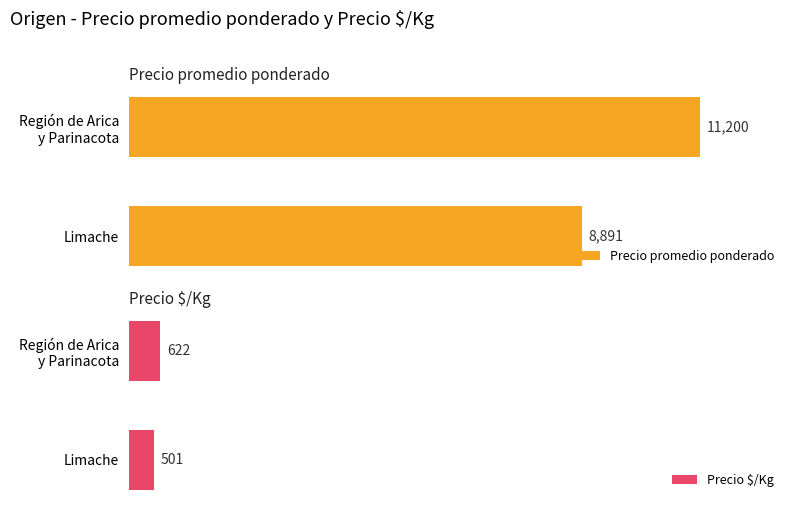

List the series in order of their peak value, lowest first.

Precio $/Kg, Precio promedio ponderado